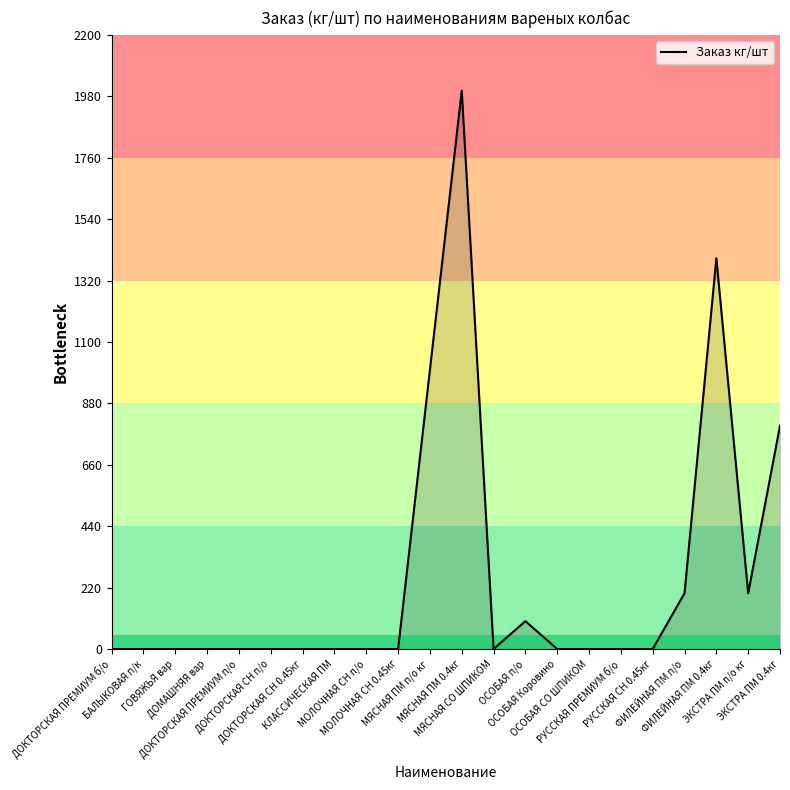

How many distinct data groups are displayed?

1